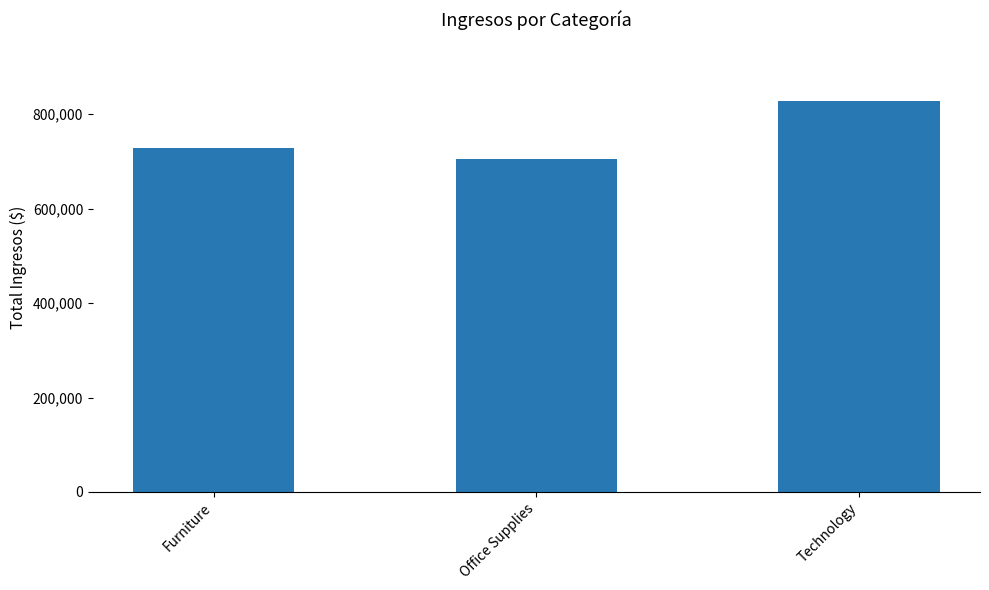

At which category does the chart reach its peak across all series?

Technology